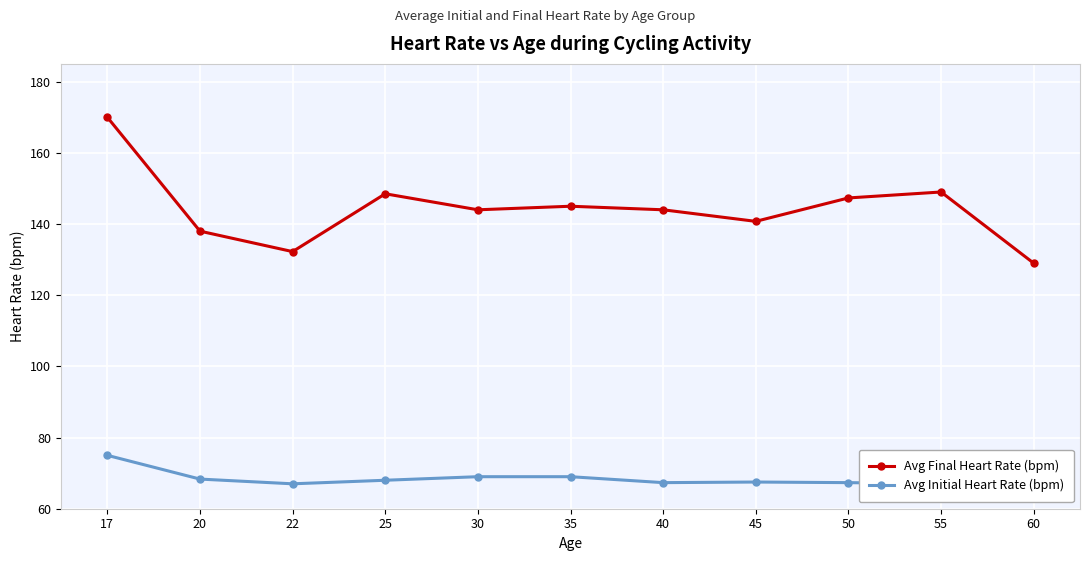

Is it true that Avg Final Heart Rate (bpm) equals 170.0 at 17?

True